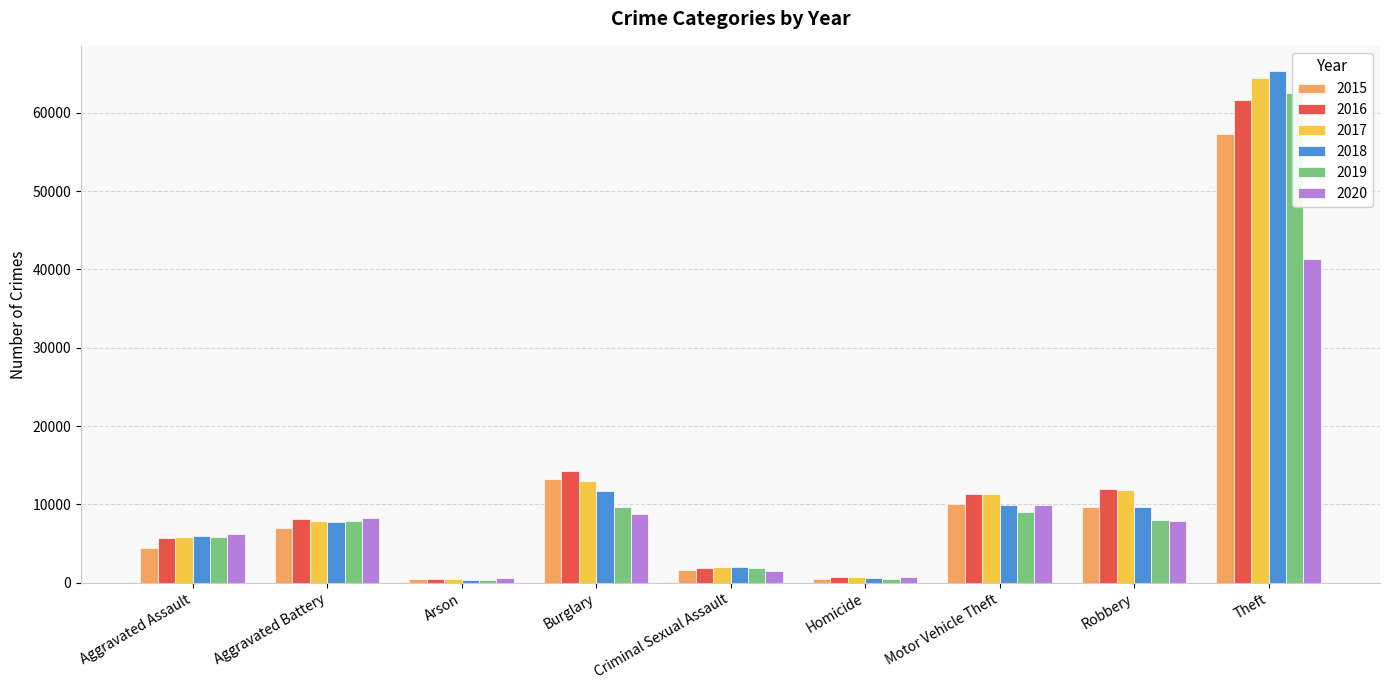

List the series in order of their peak value, lowest first.

2020, 2015, 2016, 2019, 2017, 2018